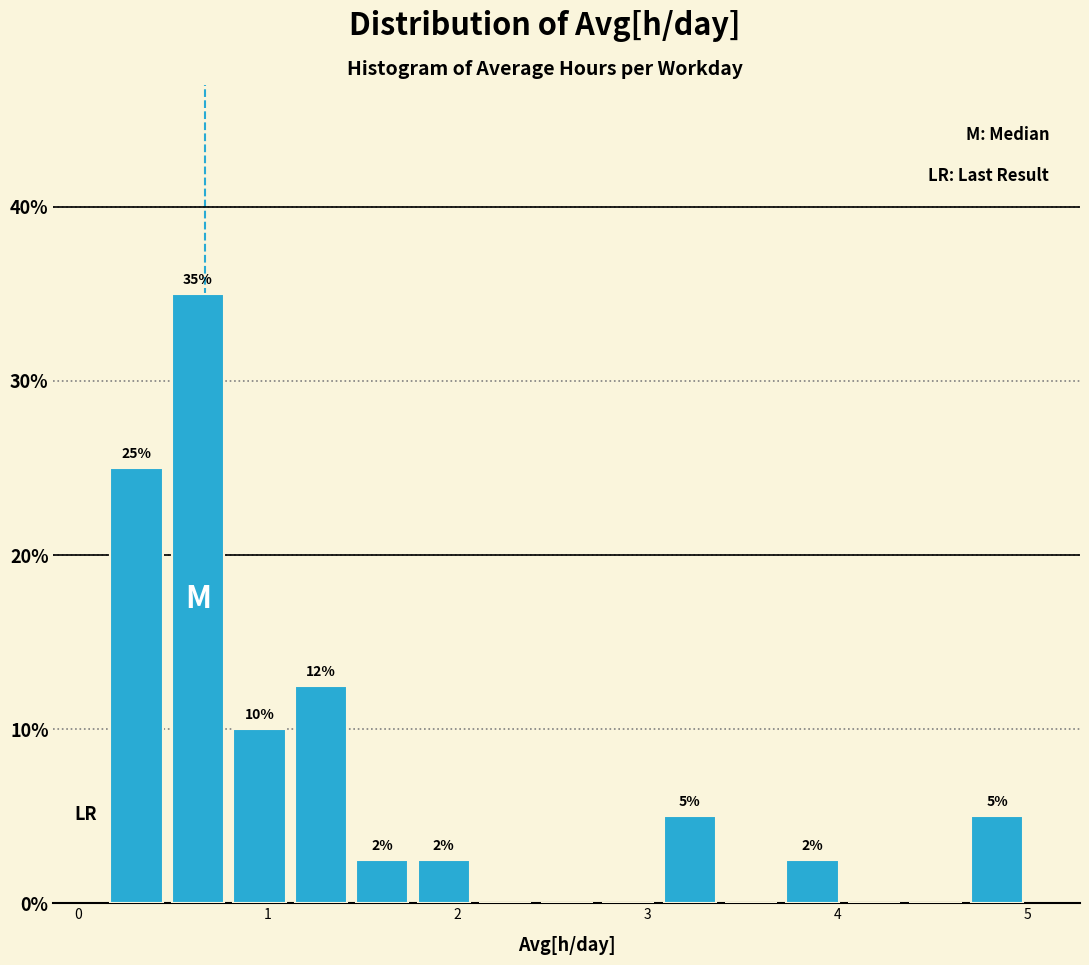

Around what value on the x-axis is the tallest bar? Give the approximate position of its centre, as read against the axis.

0.6